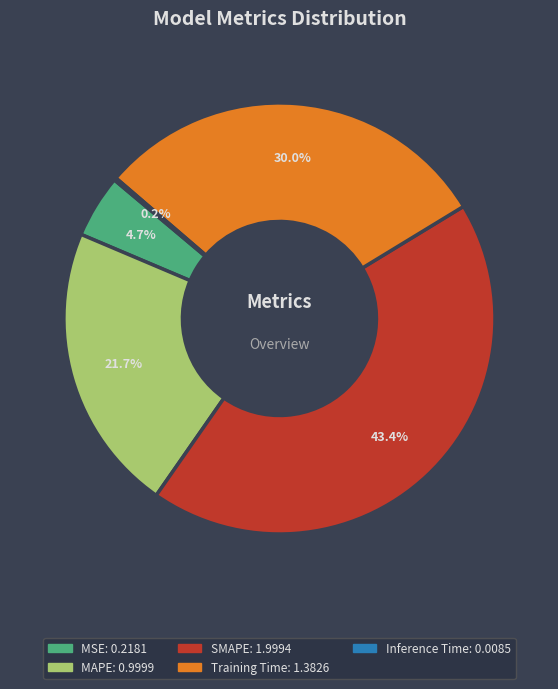

Does Training Time represent more than half of the total?

No